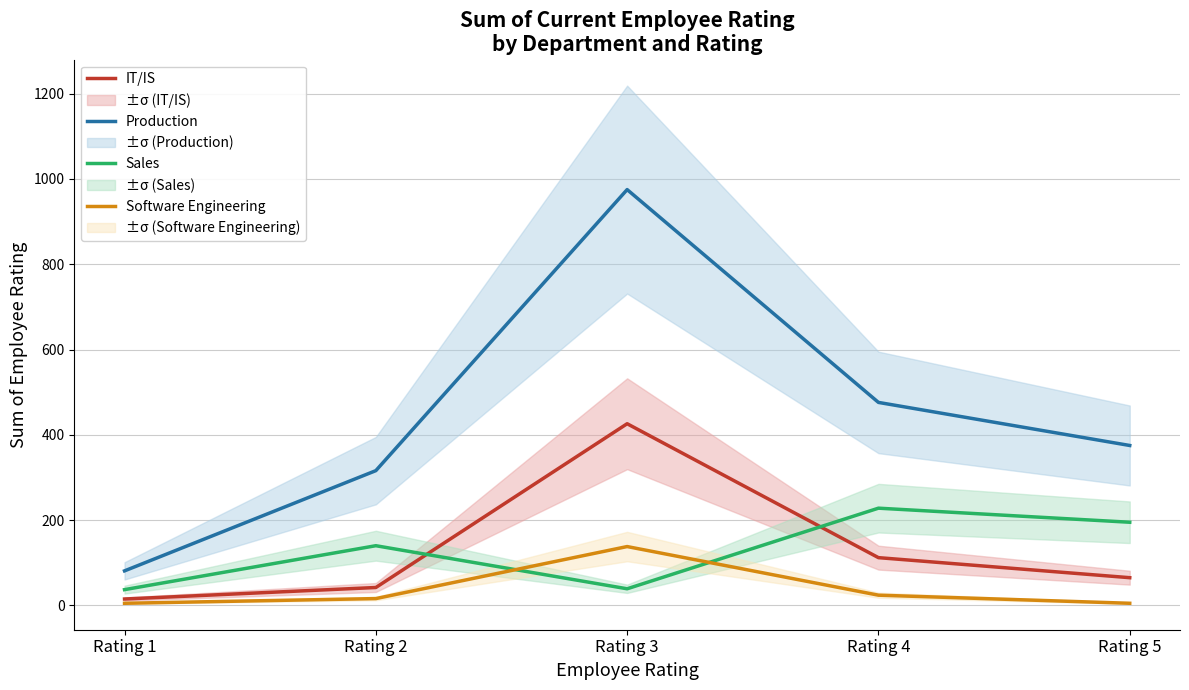

What is the sum of all Production values?

2223